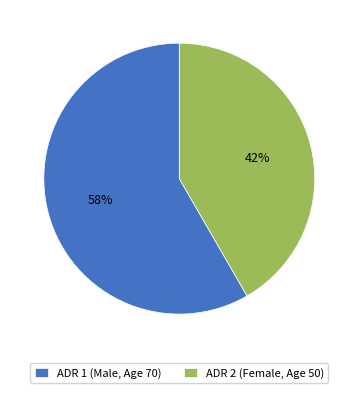

Is there a majority slice in this chart?

Yes